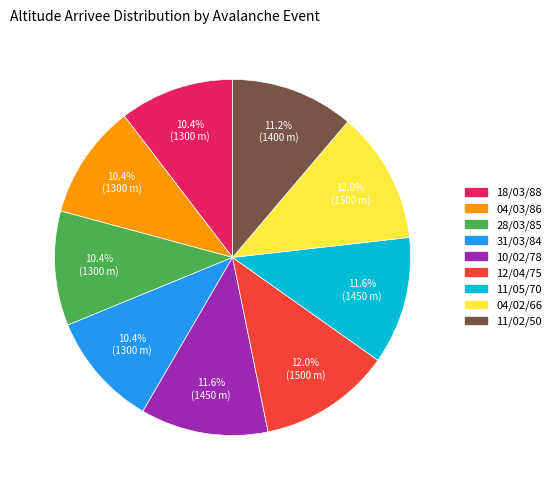

Is the sum of 11/02/50 and 11/05/70 greater than half?

No